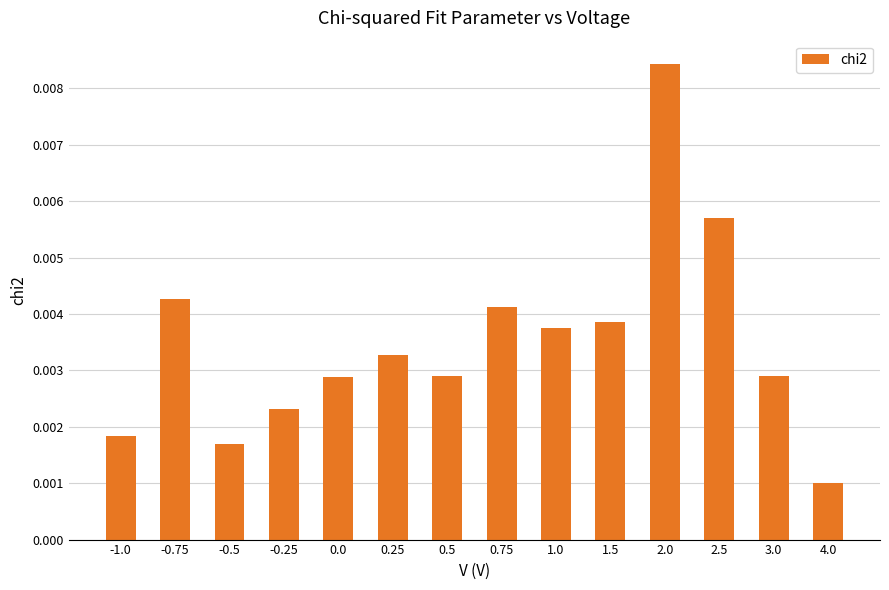

Which category has the highest value across all series?

2.0